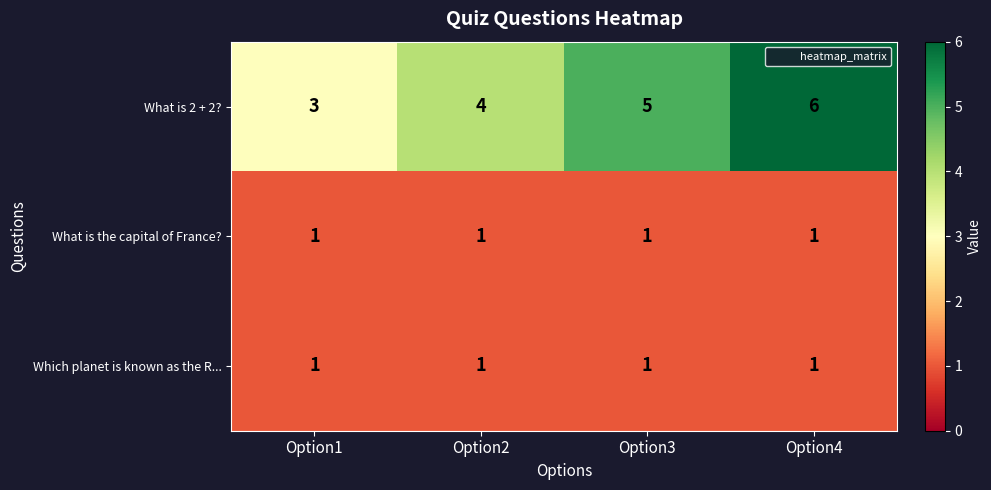

How many data points does each series have?

4